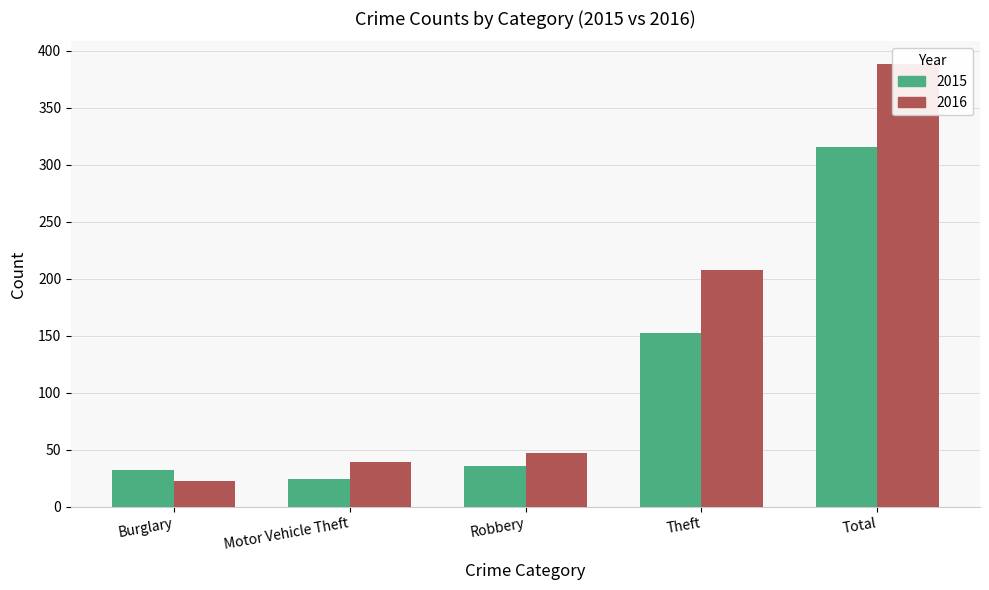

What is the highest value of the 2015 series?

316